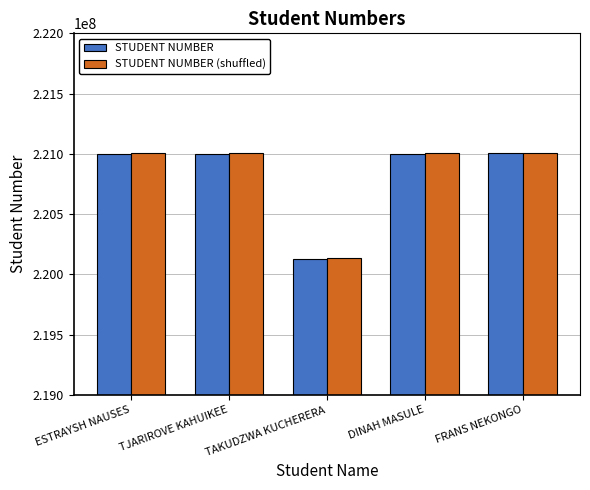

Between TAKUDZWA KUCHERERA and DINAH MASULE, which series saw the biggest shift?

STUDENT NUMBER